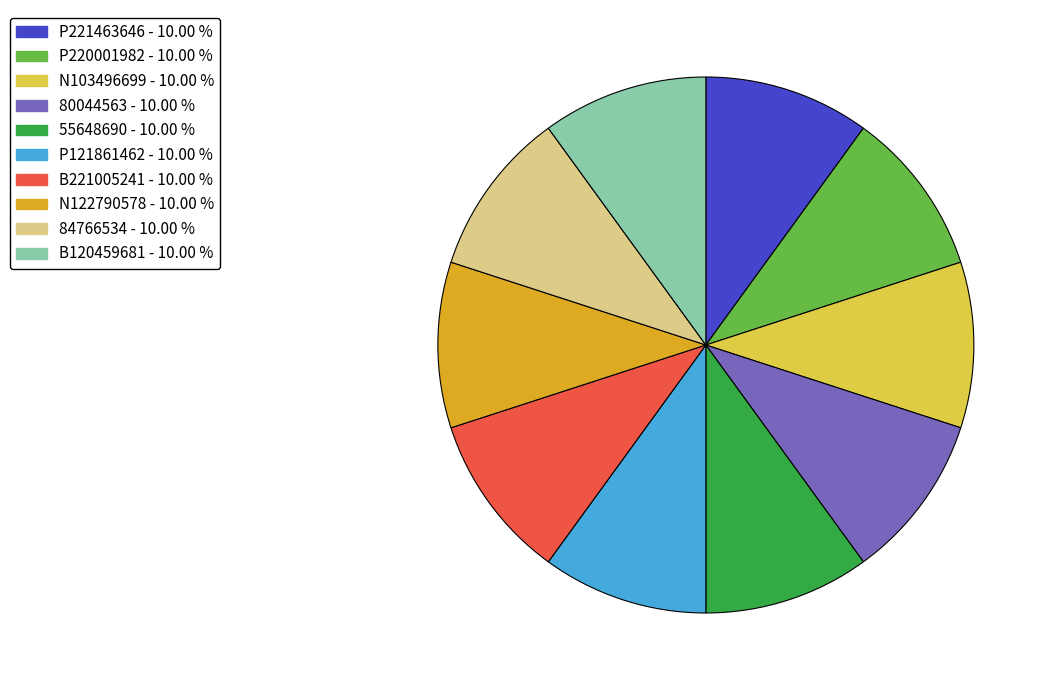

Does any single category account for the majority?

No